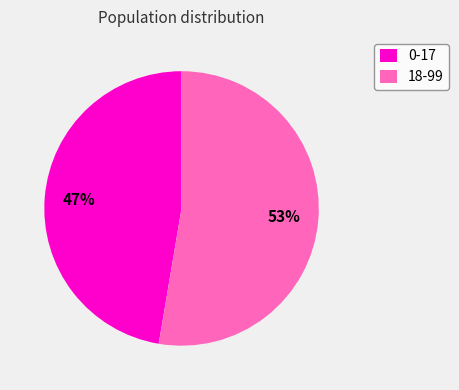

Combined, do 18-99 and 0-17 account for over 50%?

Yes